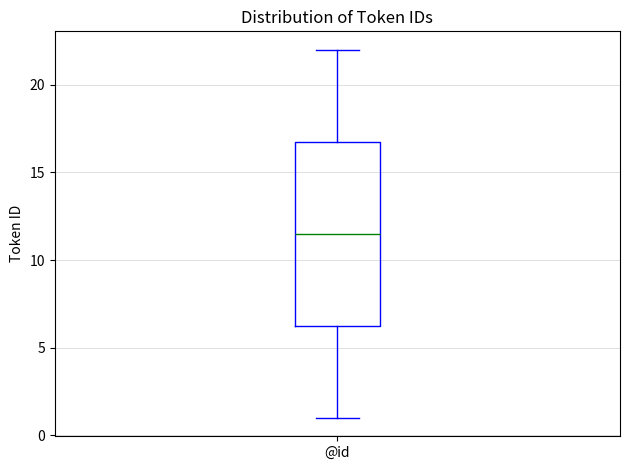

Transcribe this box plot: give where the median line is, the range the box spans, and where the two whiskers end, as read against the y-axis. The values are not printed on the chart, so give them approximately, as read against the axis.

median 11.5, box 6.5 to 17.0, whiskers 1.0 to 22.0